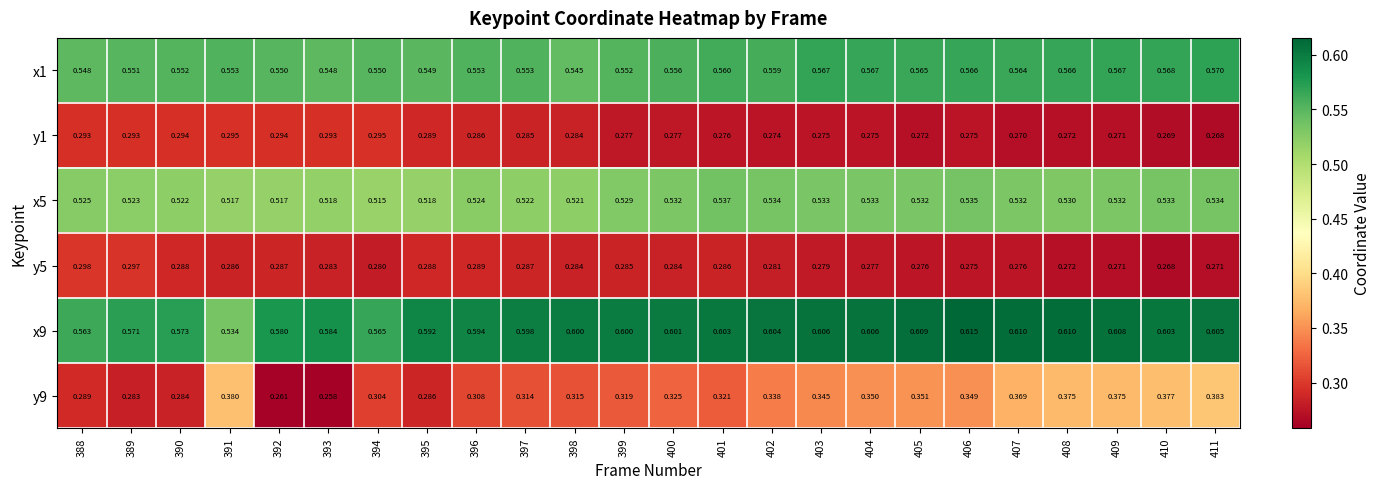

Is the value of x5 at 401 greater than the value of y1 at 398?

Yes